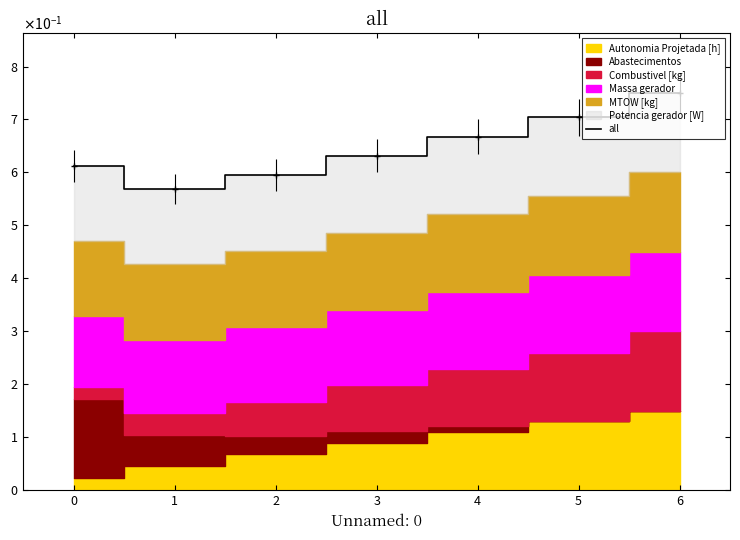

What is the difference between the maximum and minimum values?

0.2